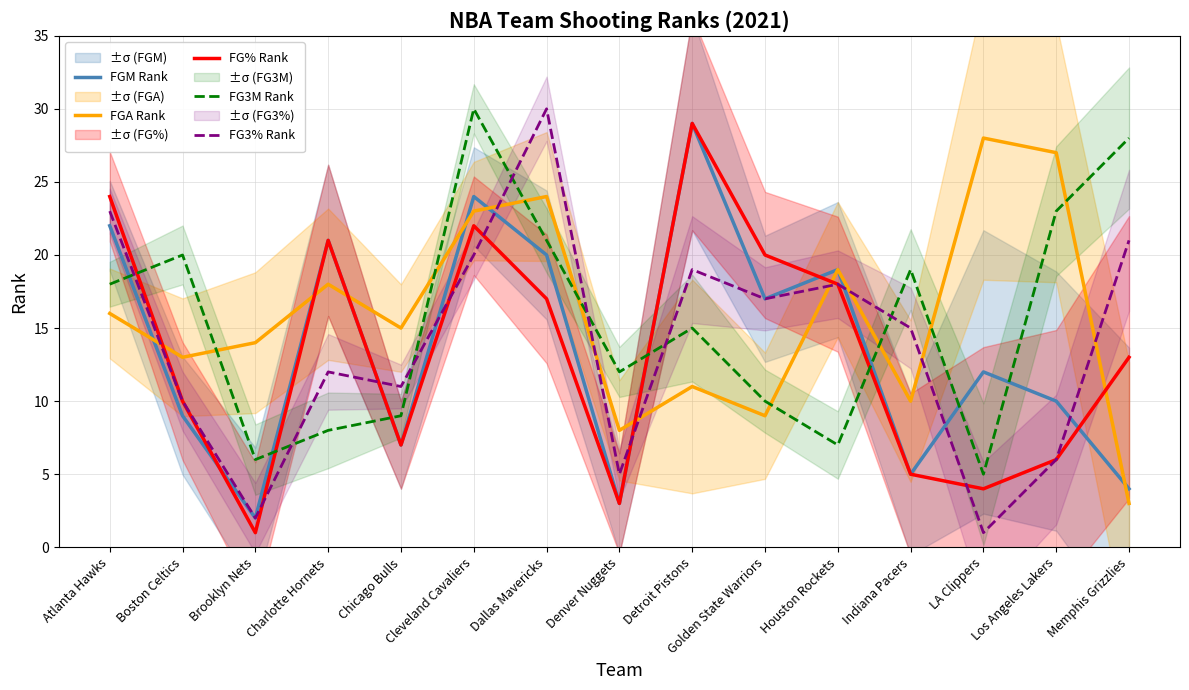

What is the maximum value for FG3% Rank?

30